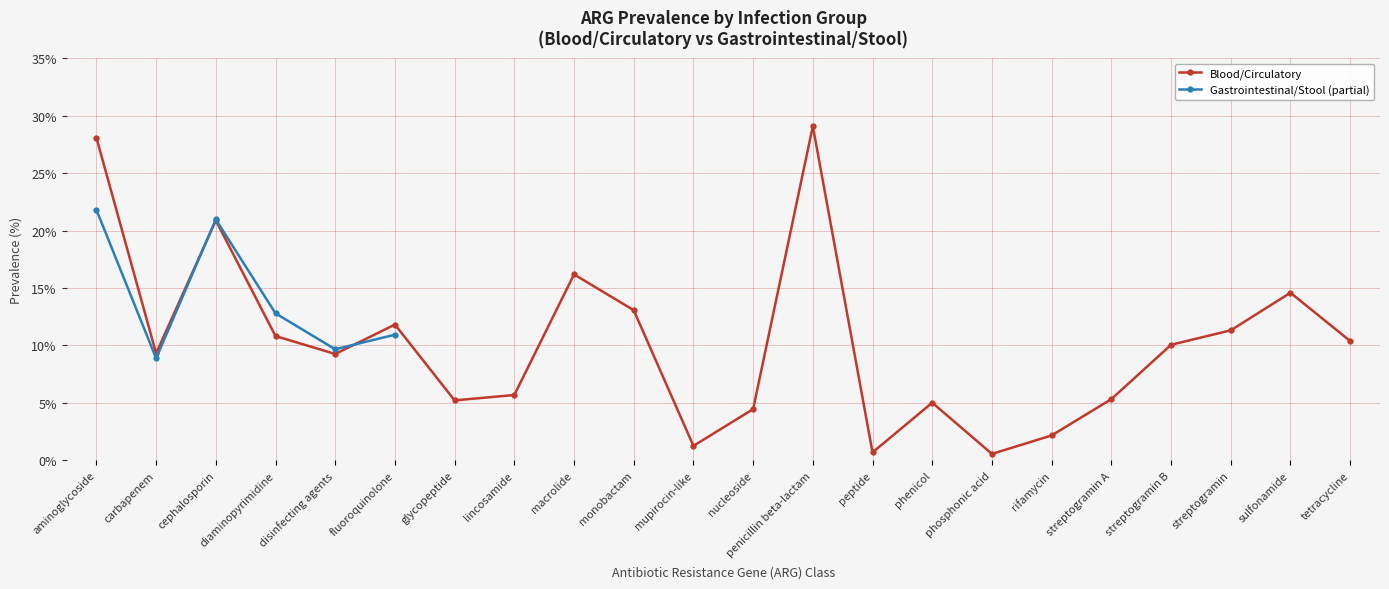

At which label does the data first exceed 10?

aminoglycoside